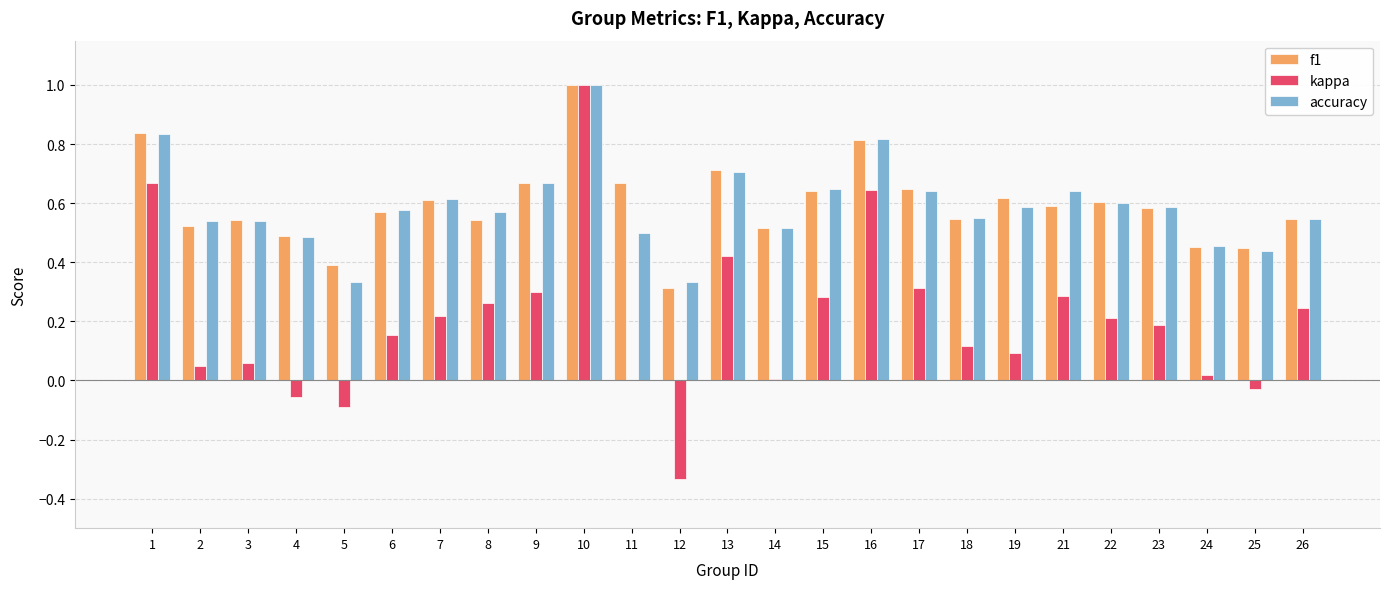

What is the maximum value for accuracy?

1.0